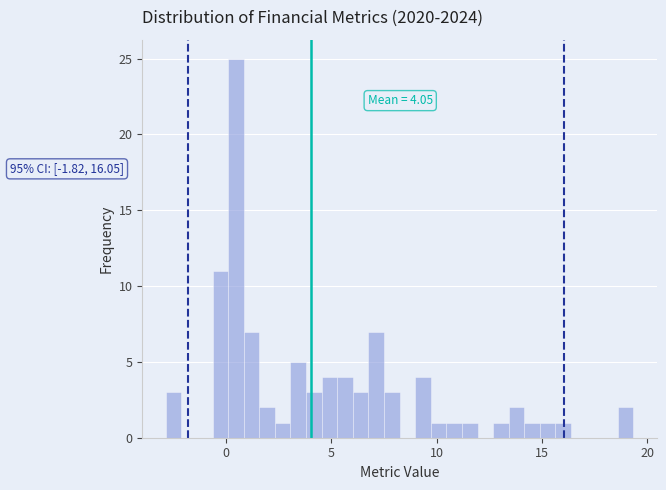

Read against the x-axis, roughly where is the centre of the tallest bar?

0.5